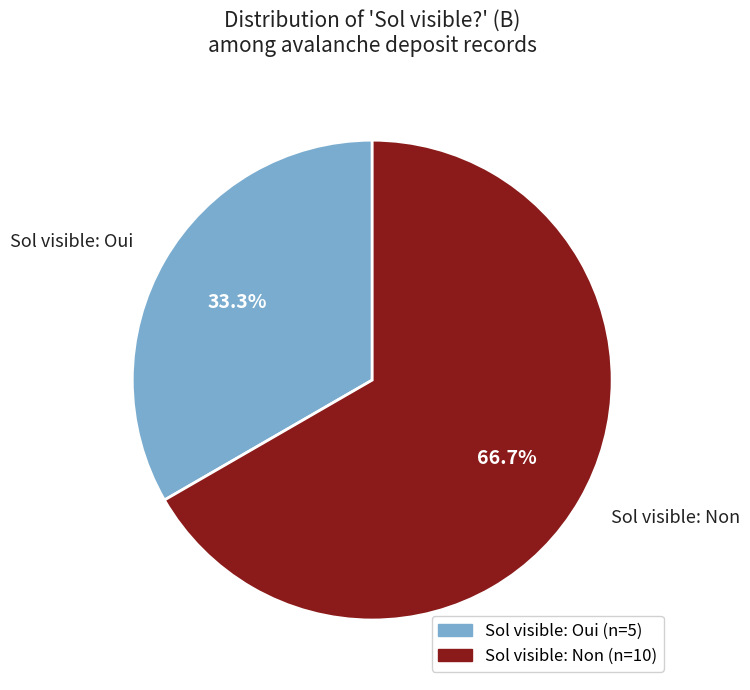

Which category has the biggest portion of the pie?

Sol visible: Non